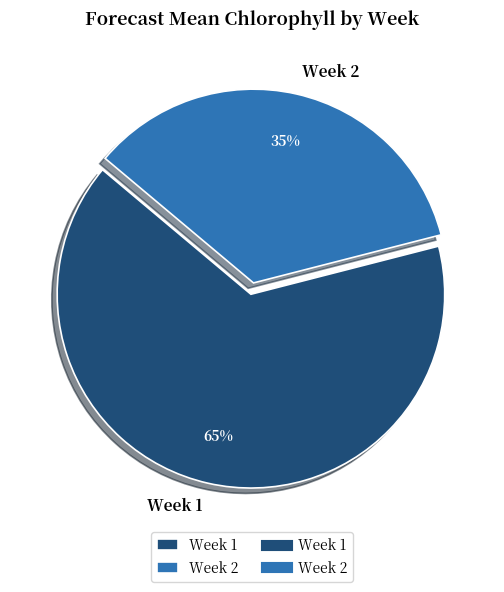

Do Week 1 and Week 2 together represent more than half of the pie?

Yes